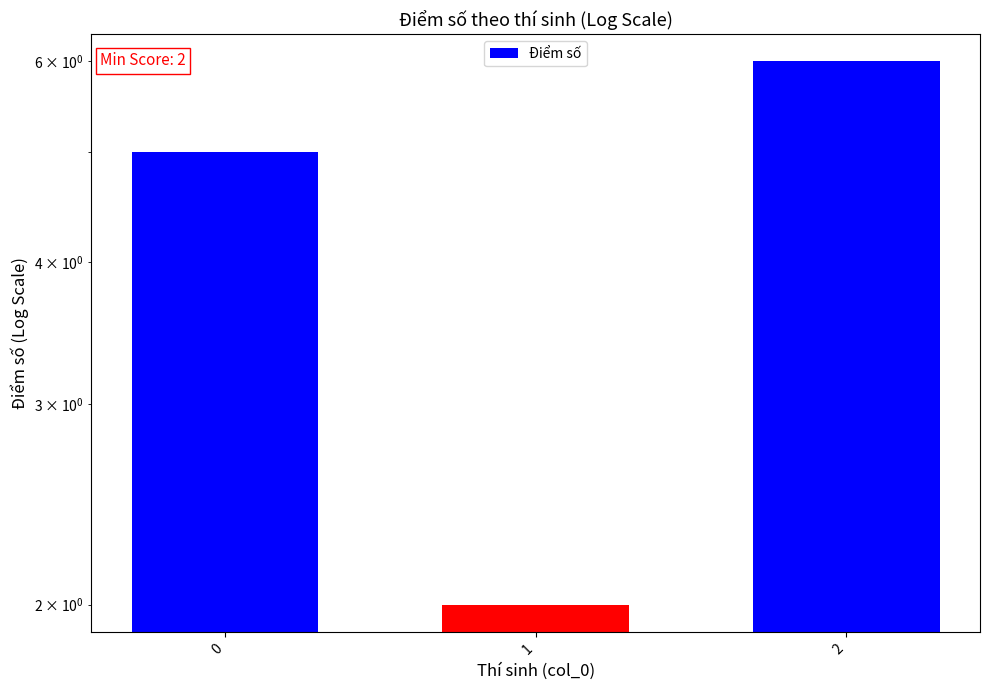

What is the sum of the values at 1 and 0?

7